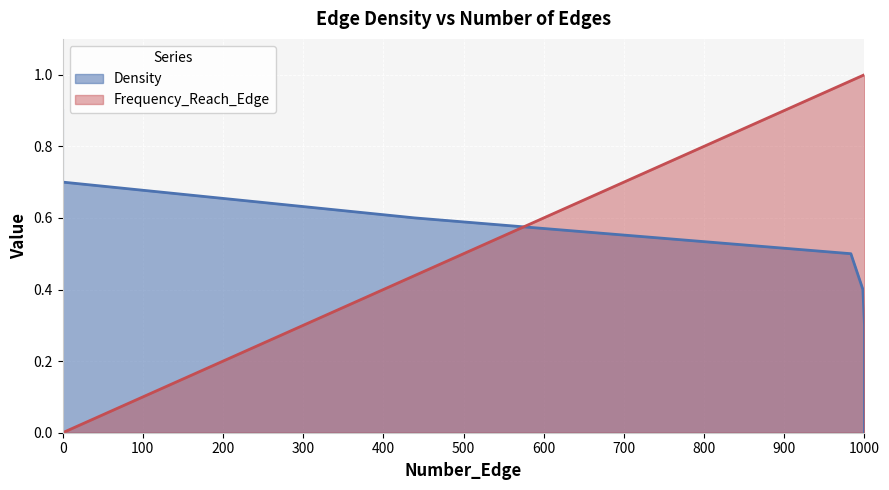

Which series ends up on top after the final intersection of Frequency_Reach_Edge and Density?

Frequency_Reach_Edge